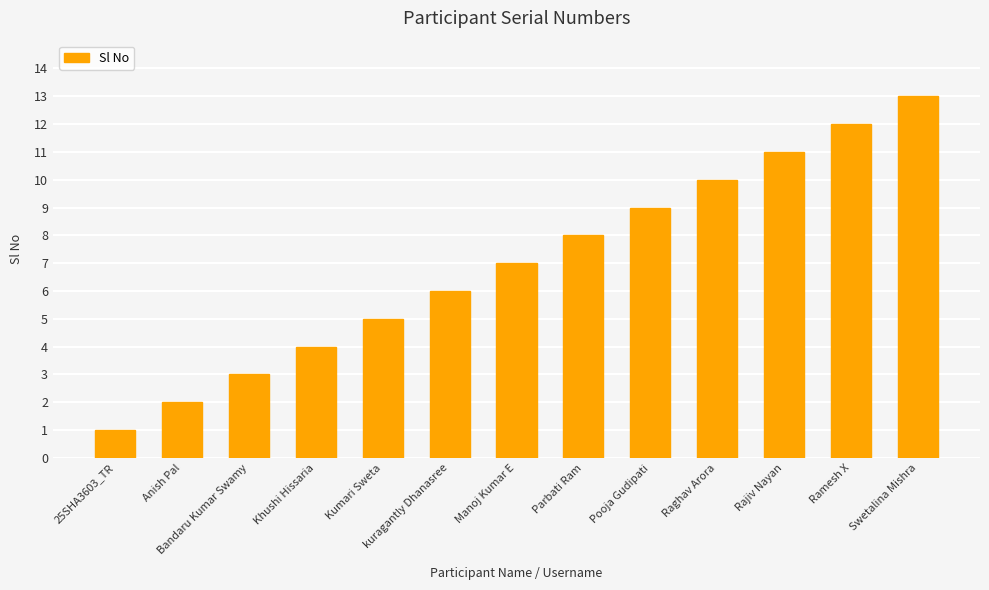

Is it true that the value at Kumari Sweta is 5?

True